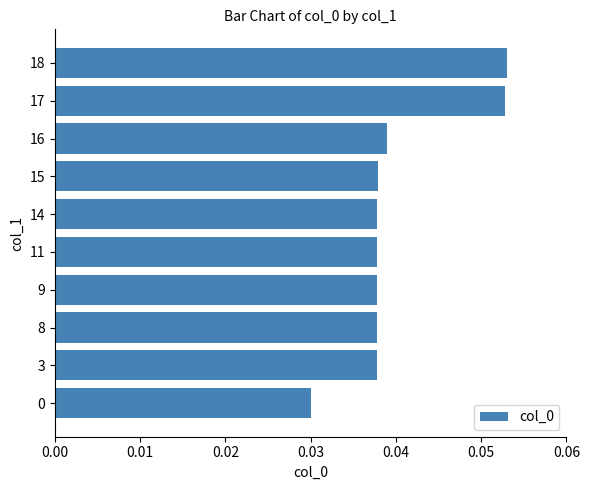

Does the chart contain stacked bars?

No